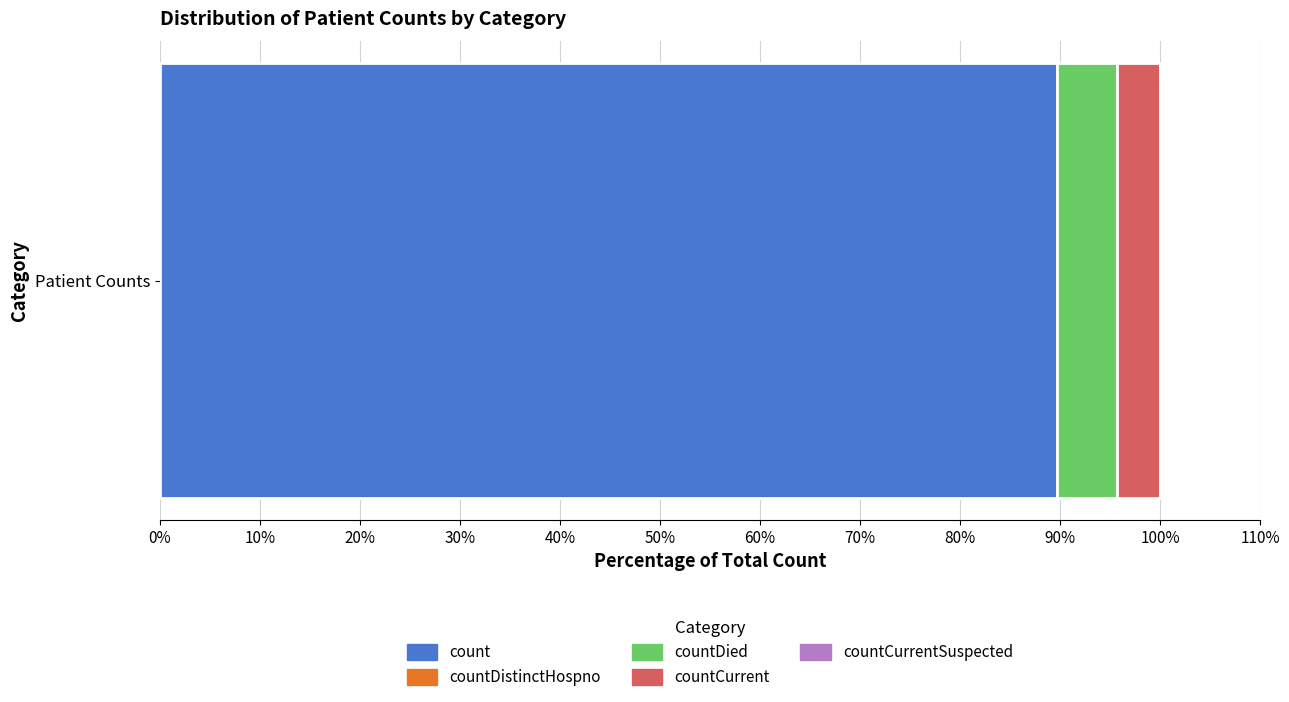

Read the count value at Patient Counts.

89.7